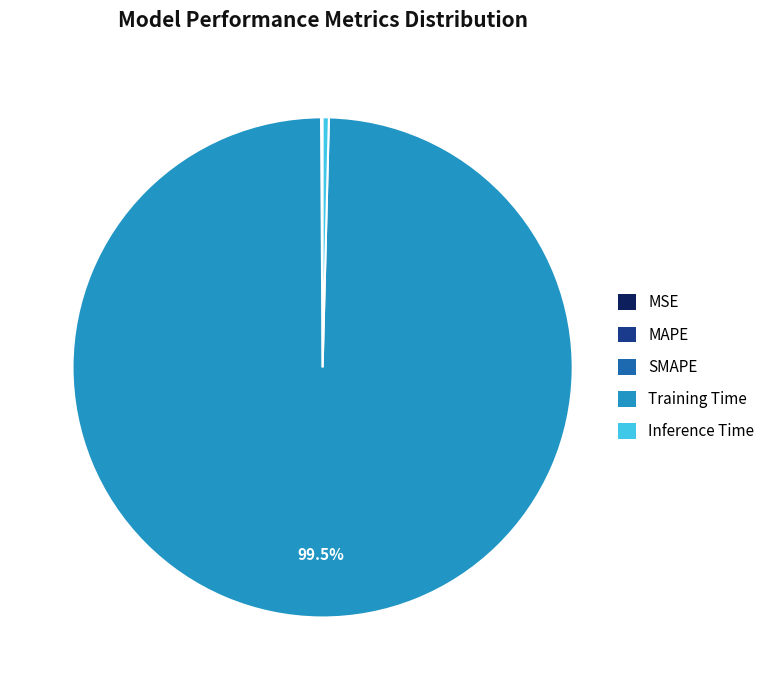

Which category accounts for the majority?

Training Time